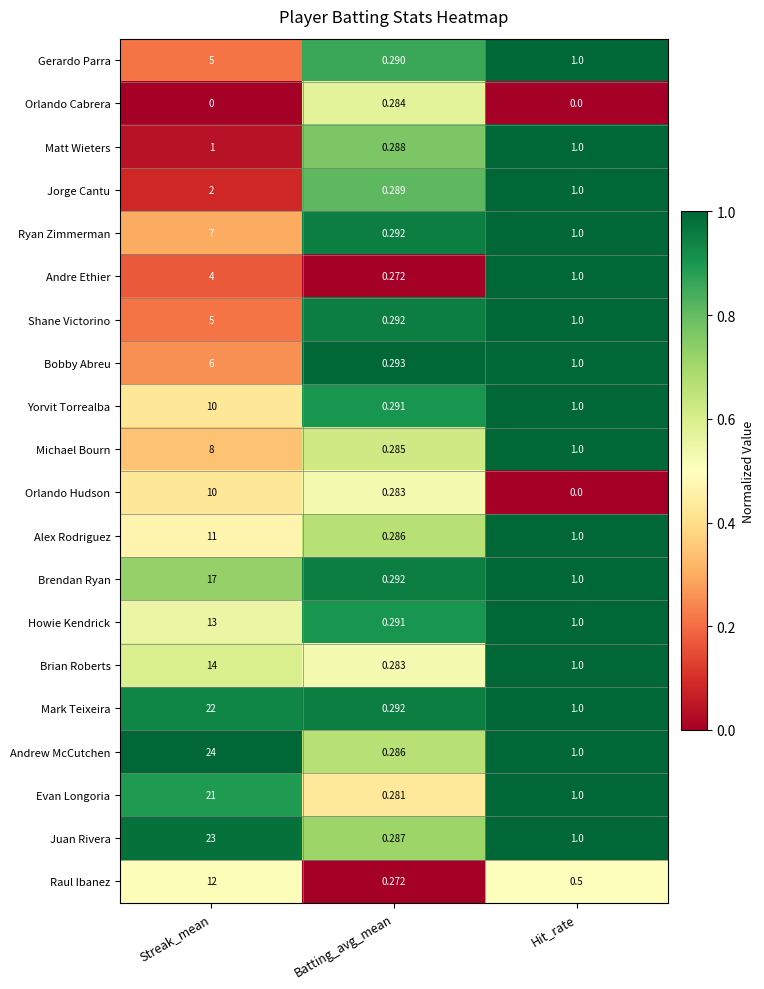

Which series has the largest total across all categories?

Andrew McCutchen